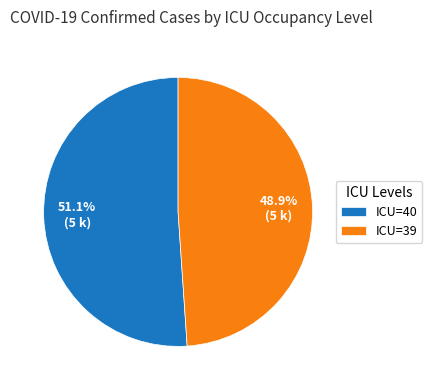

Count the number of slices in the pie.

2